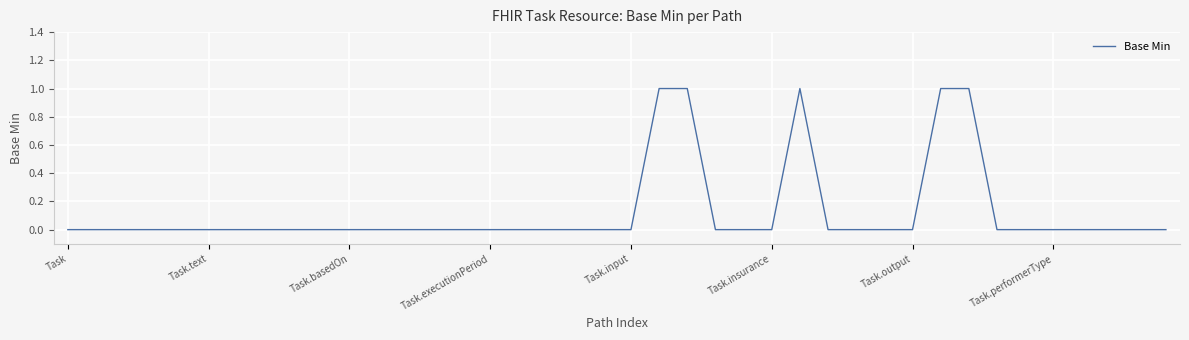

Does the chart have visible grid lines?

Yes